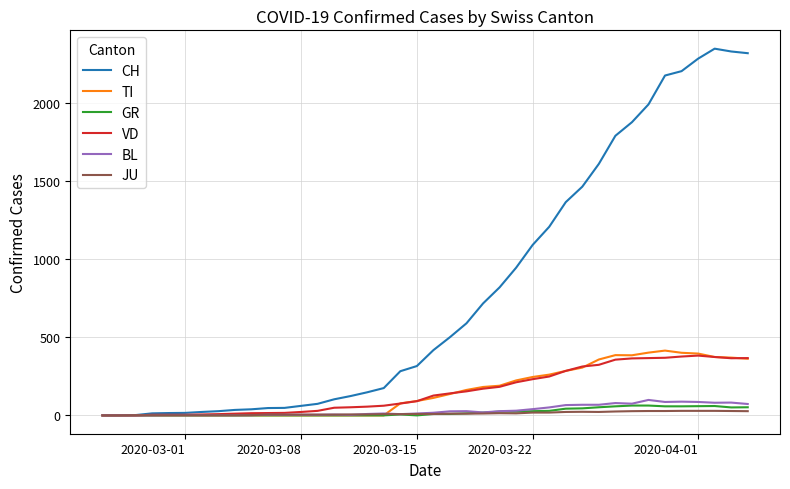

Which series has the largest total across all categories?

CH